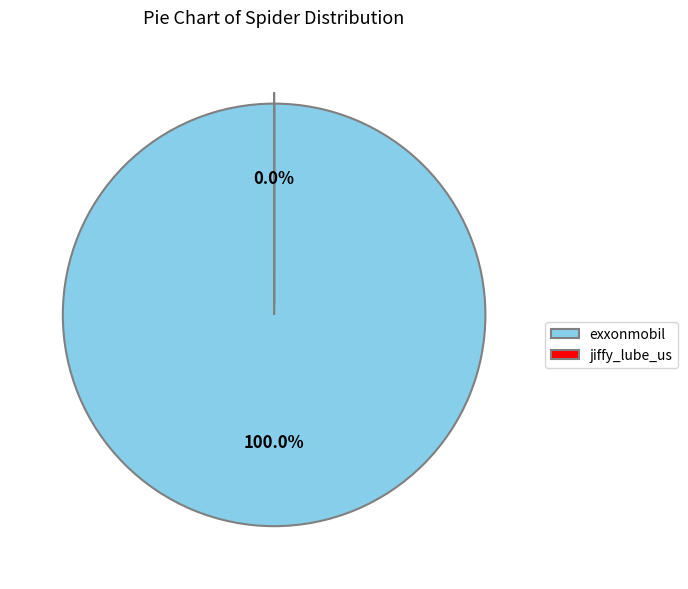

How many slices are in this pie chart?

2